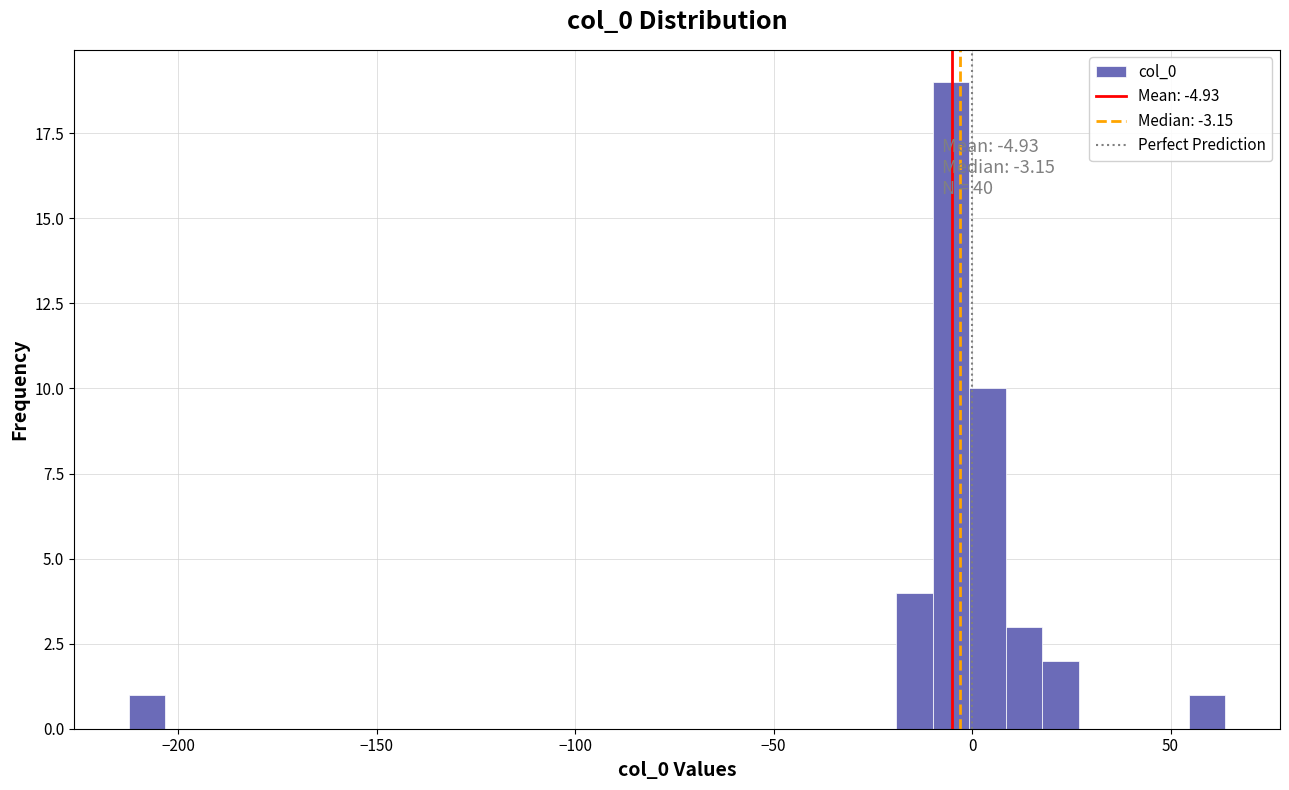

Read against the x-axis, roughly where is the centre of the tallest bar?

-5